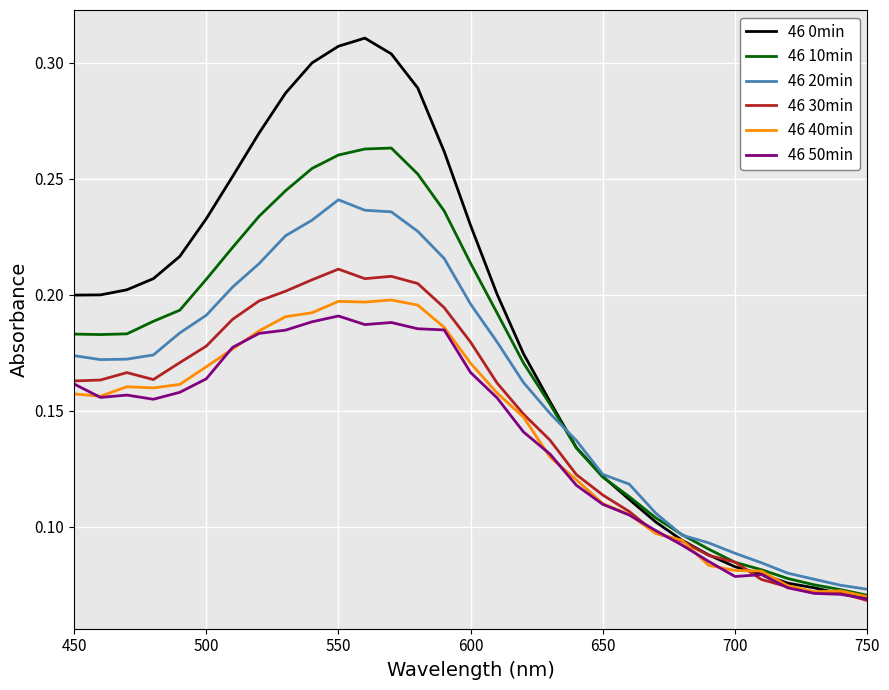

True or false: 46 50min has more than 0 points higher than both neighbors.

True